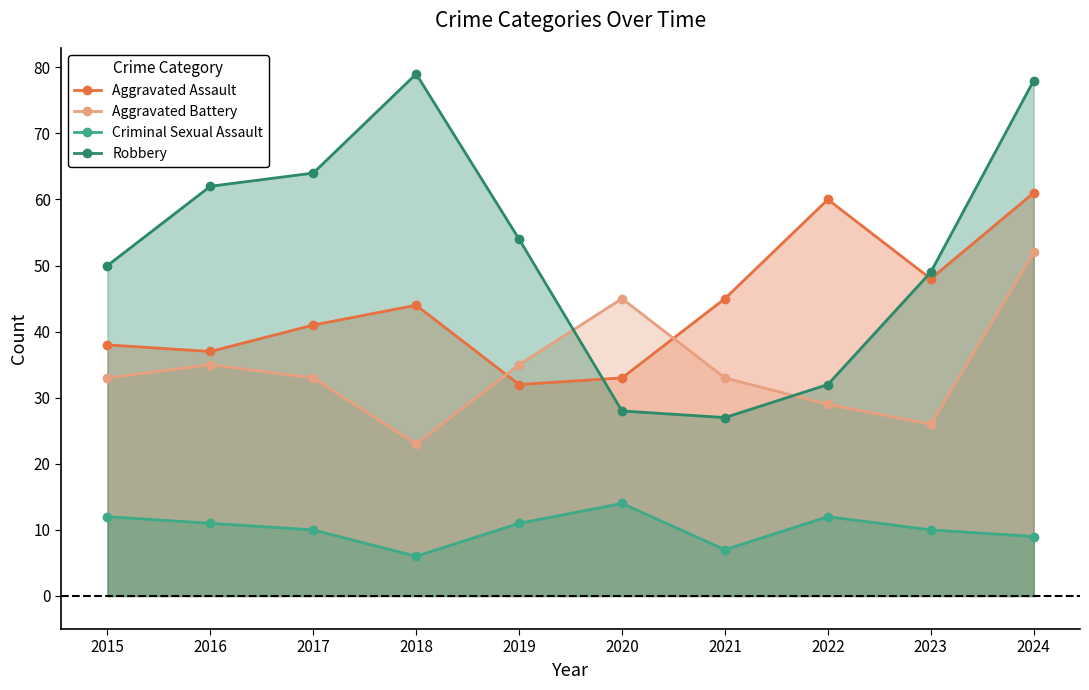

Which series ends up on top after the final intersection of Aggravated Assault and Robbery?

Robbery